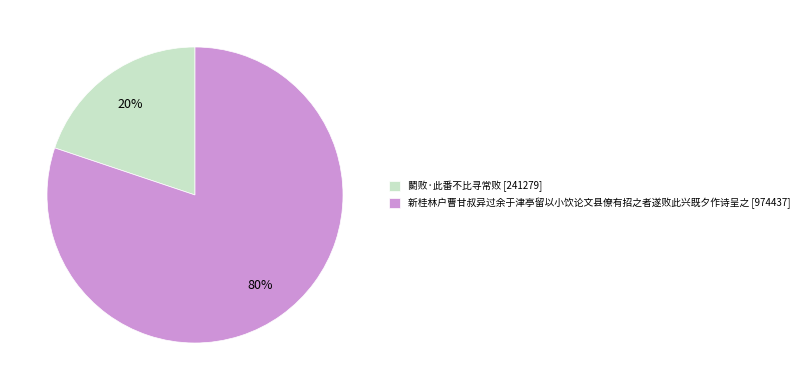

Between 鬭败·此番不比寻常败 and 新桂林户曹甘叔异过余于津亭留以小饮论文县僚有招之者遂败此兴既夕作诗呈之, which is larger?

新桂林户曹甘叔异过余于津亭留以小饮论文县僚有招之者遂败此兴既夕作诗呈之